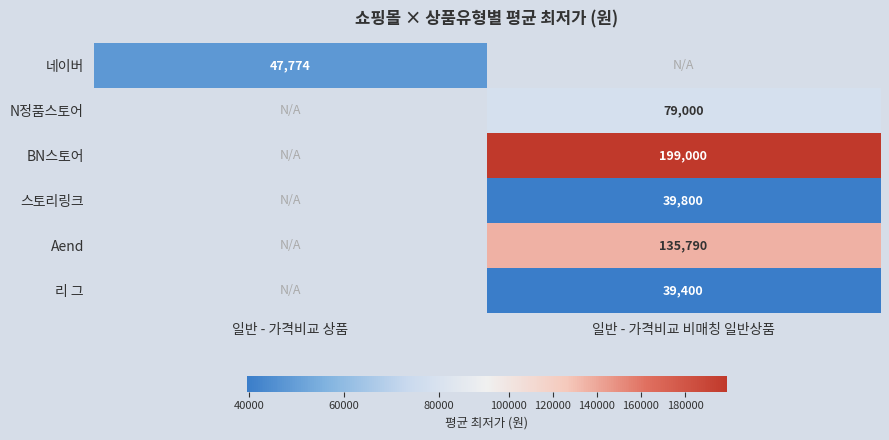

What is the greatest value displayed?

199000.0